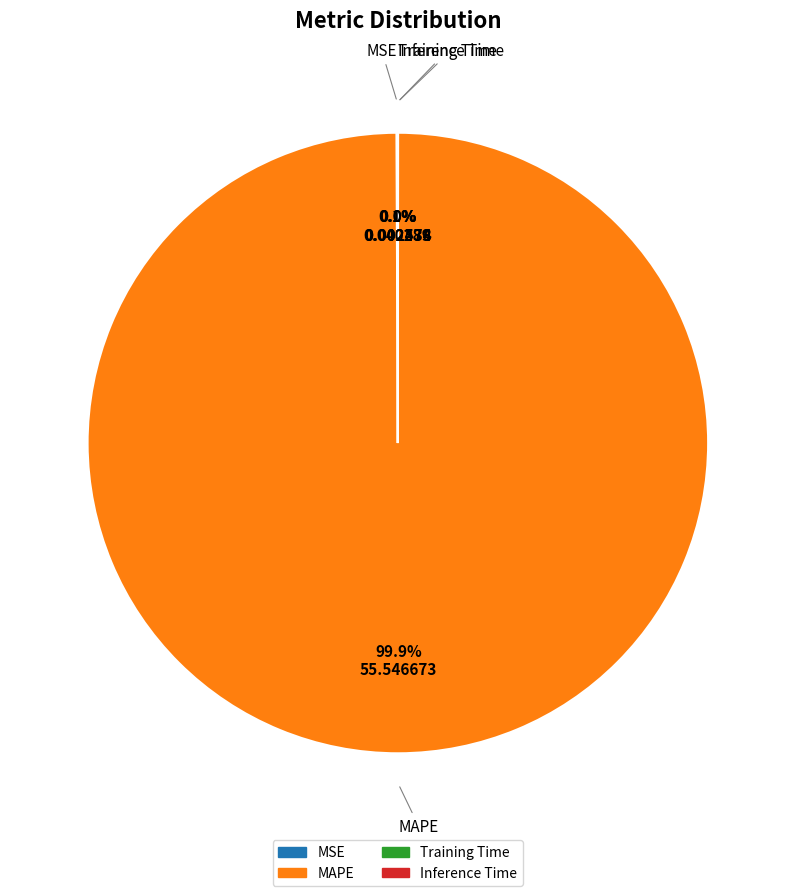

What is the largest slice in the pie chart?

MAPE